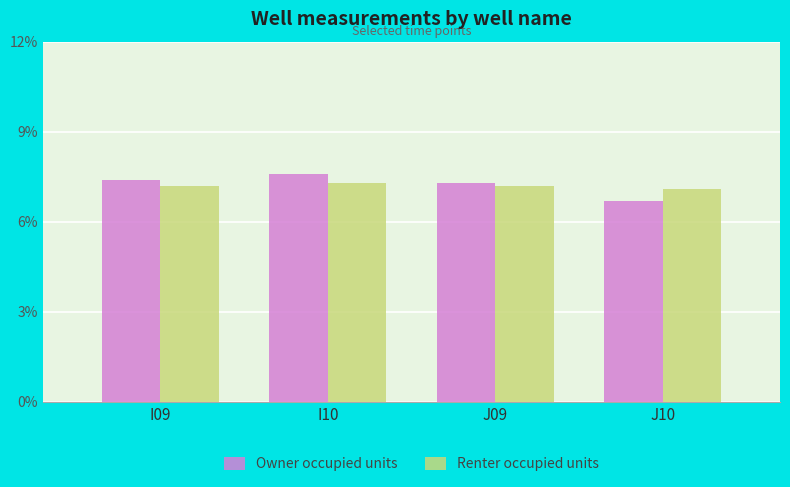

Does the chart contain any negative values?

No